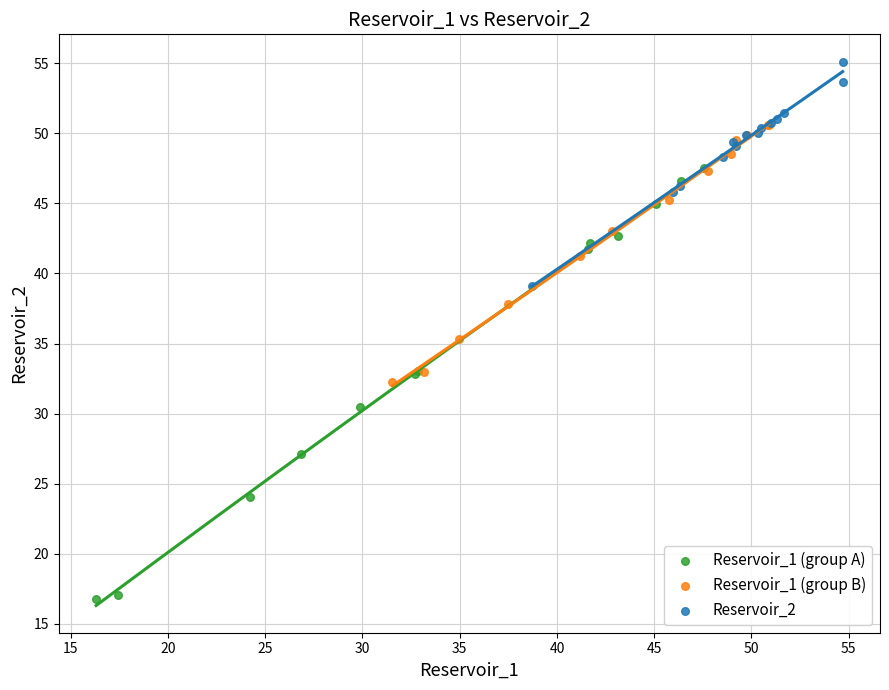

Which series contains the lowest Y value?

Reservoir_1 (group A)